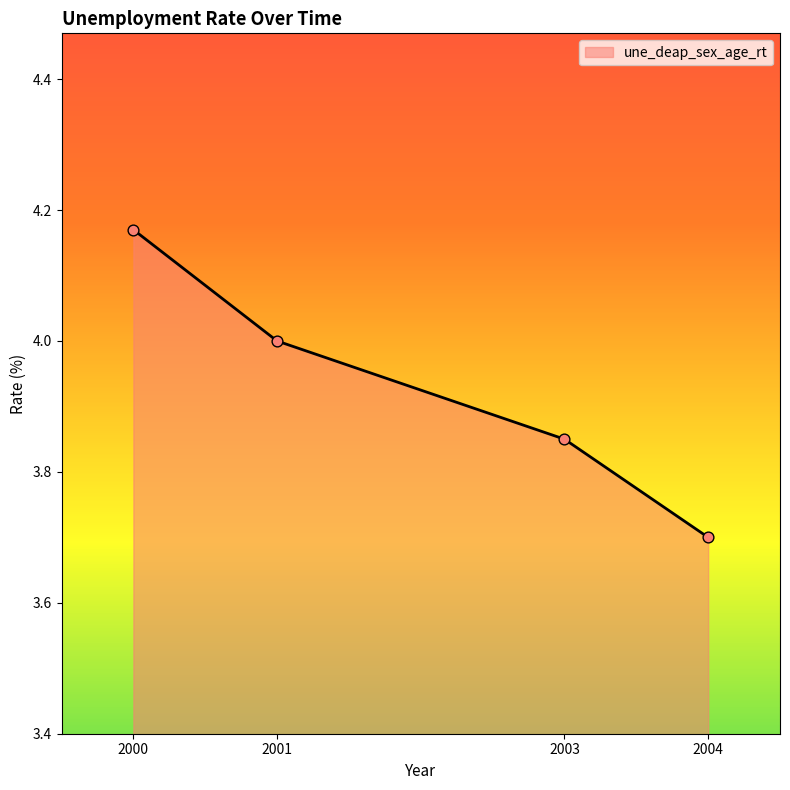

Approximately how many times larger is the value at 2003 compared to 2001?

1.0